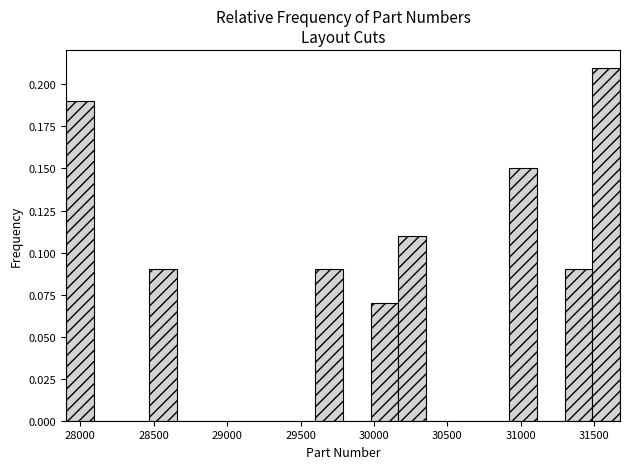

Read against the x-axis, roughly where is the centre of the tallest bar?

31600